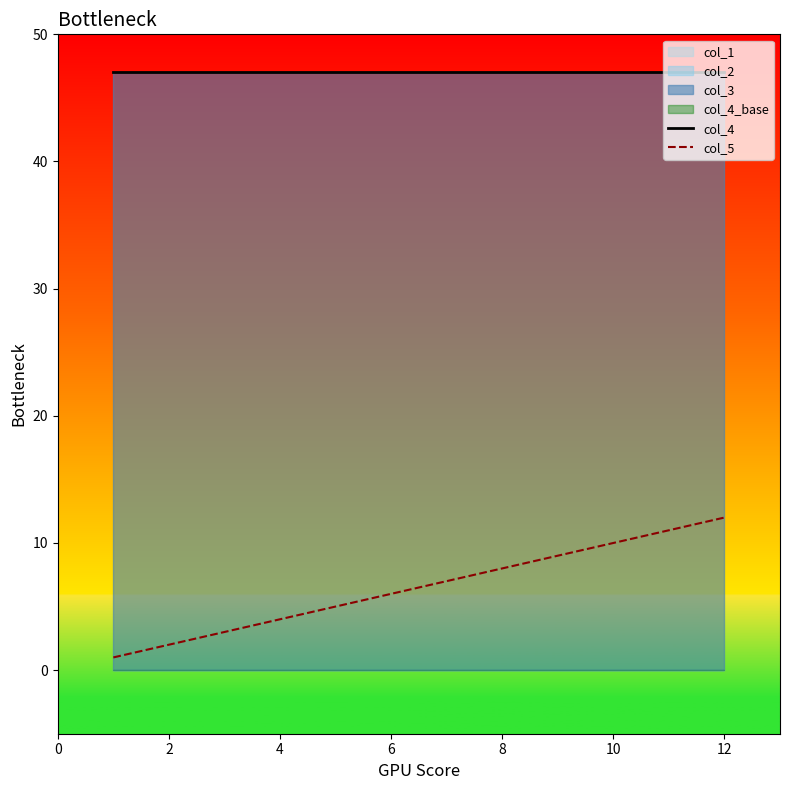

Is it true that col_5 equals 2 at 2?

True